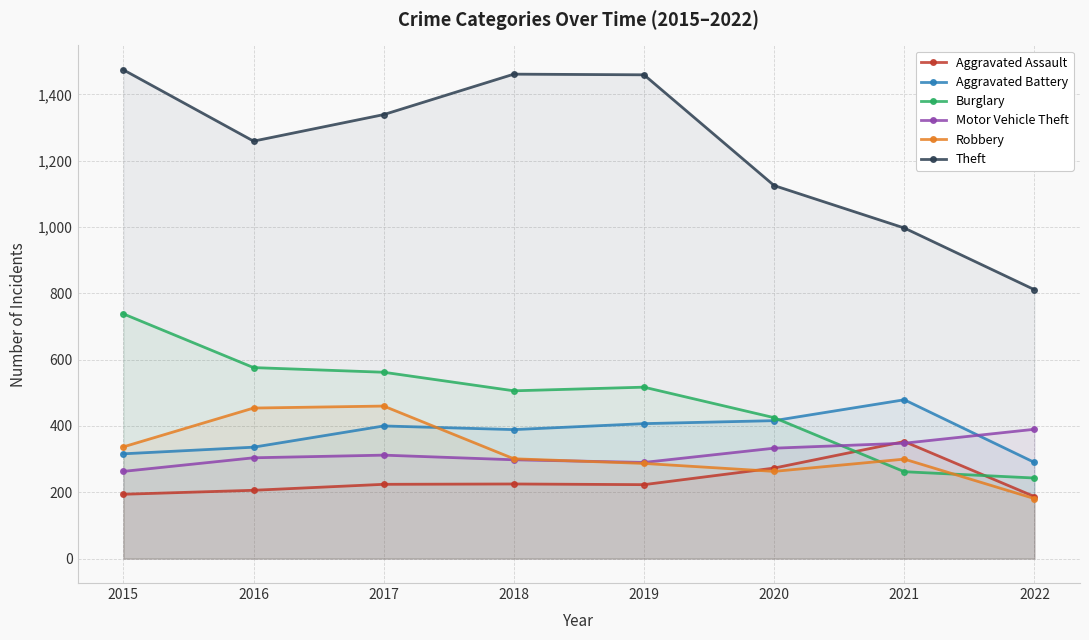

What value does the Aggravated Battery series have at 2017?

400